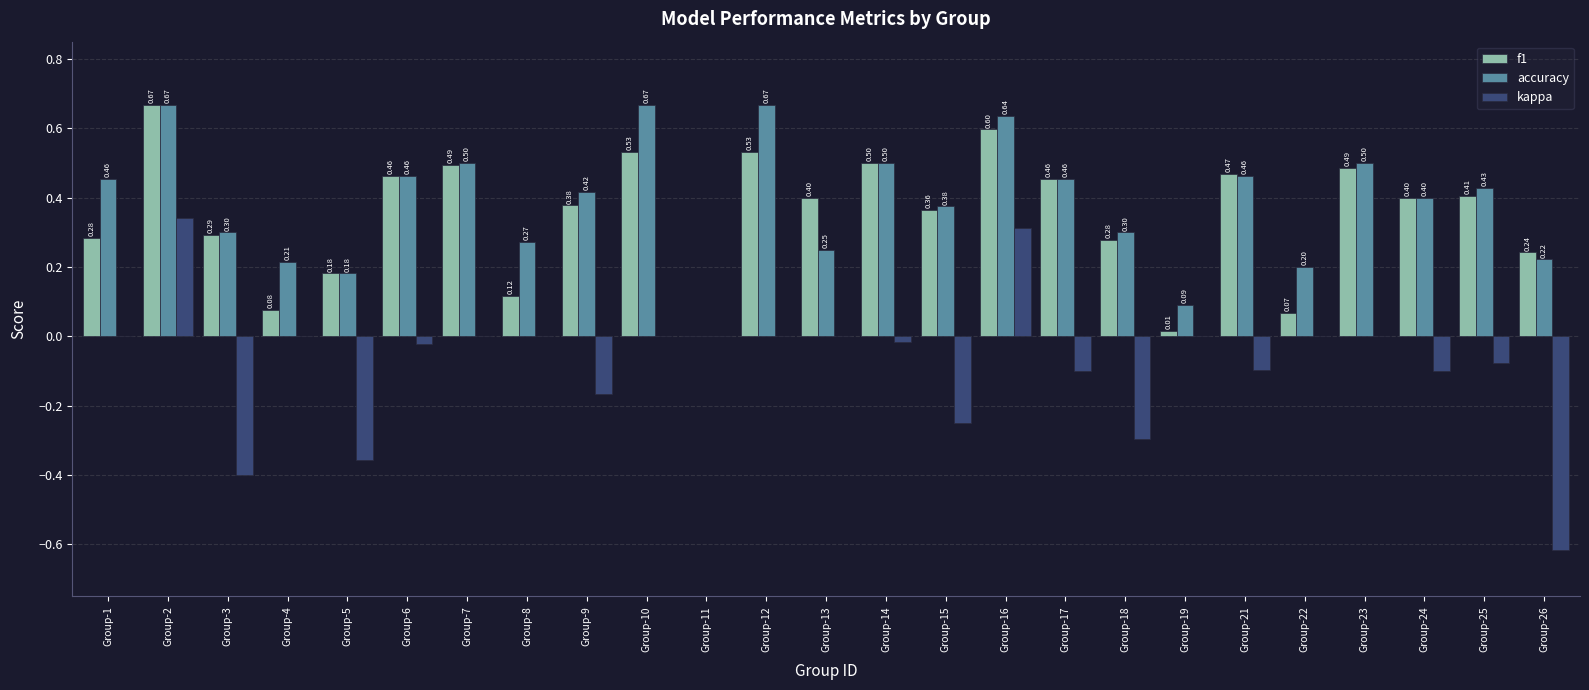

Is the value of accuracy at Group-5 greater than the value of f1 at Group-17?

No